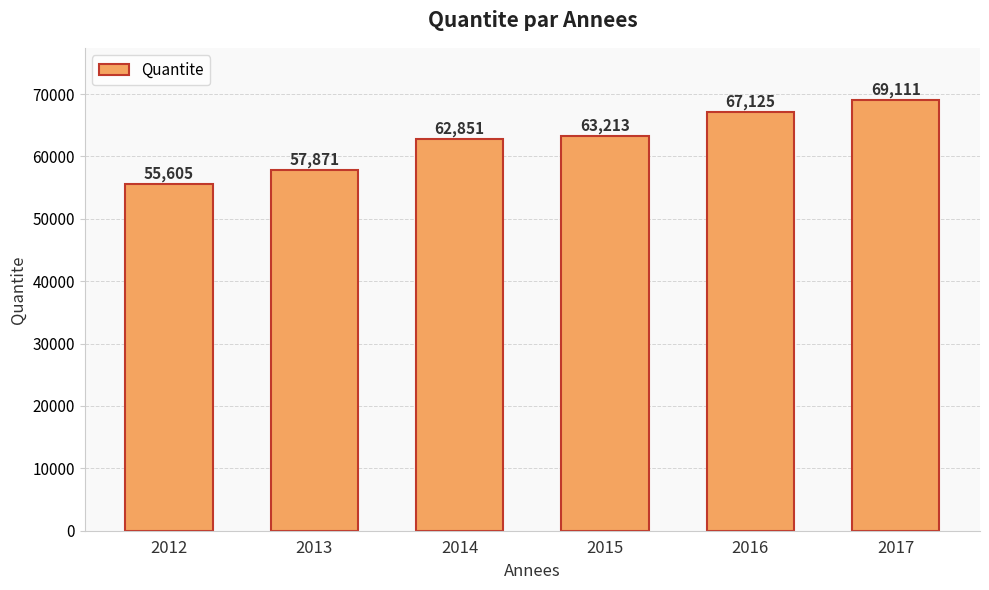

How many values are between 57871 and 67125?

4